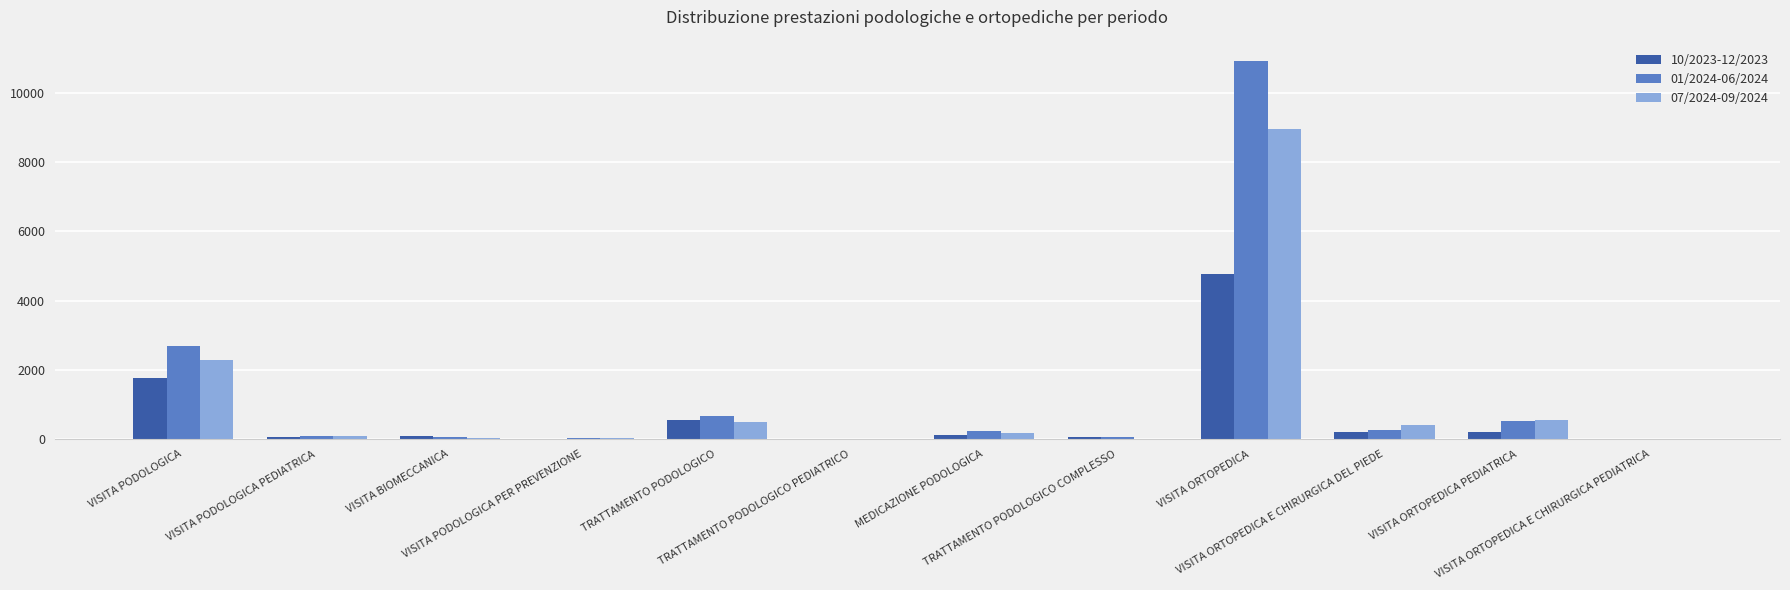

Read the 07/2024-09/2024 value at VISITA ORTOPEDICA.

8948